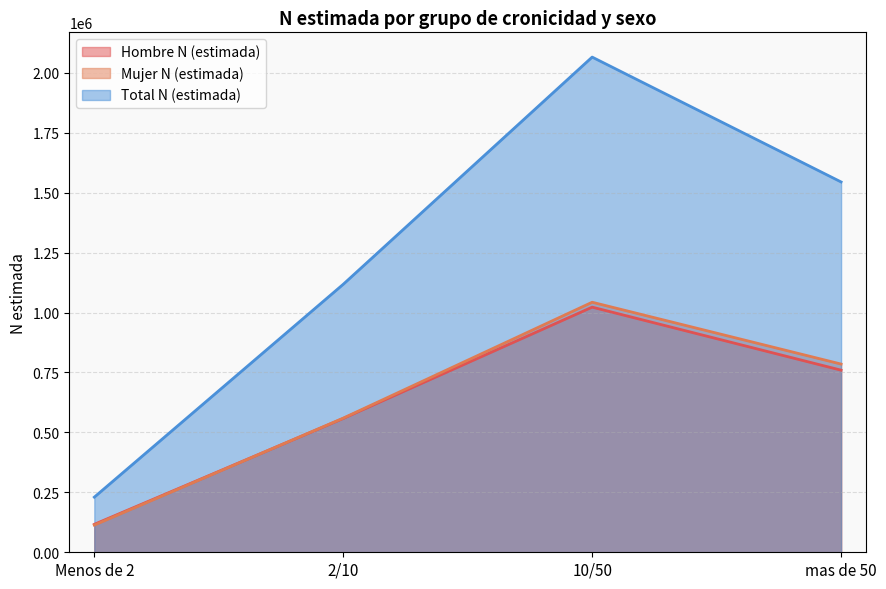

True or false: Total N (estimada) and Mujer N (estimada) intersect in this chart.

False